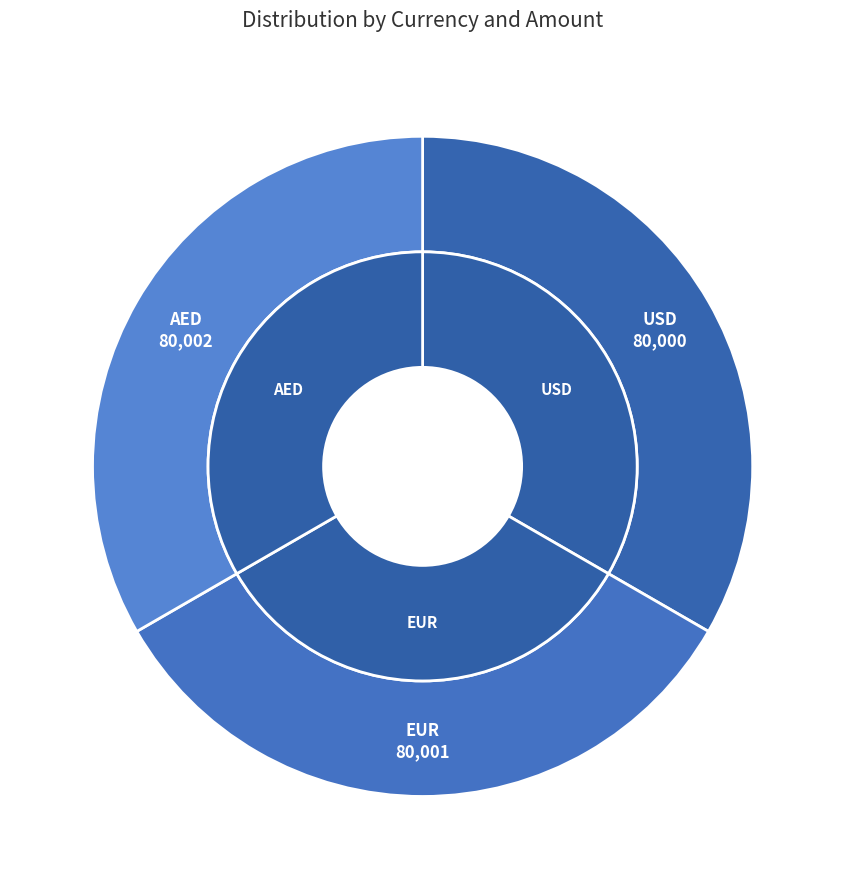

Which slice is the smallest?

USD